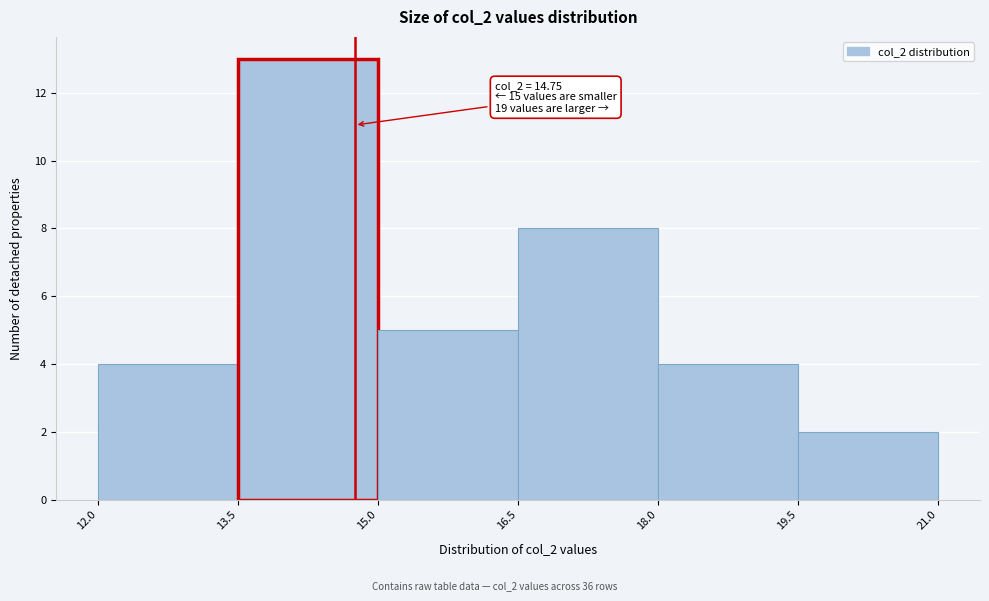

Over which range of the x-axis is the bar tallest?

13.5 to 15.0